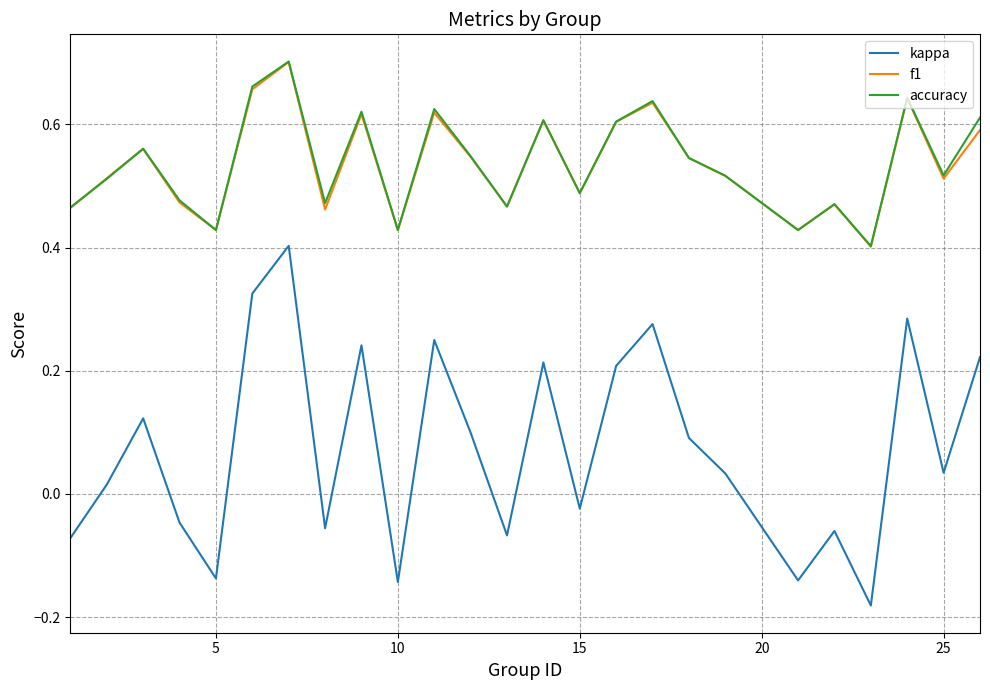

Which series has the widest spread of values?

kappa